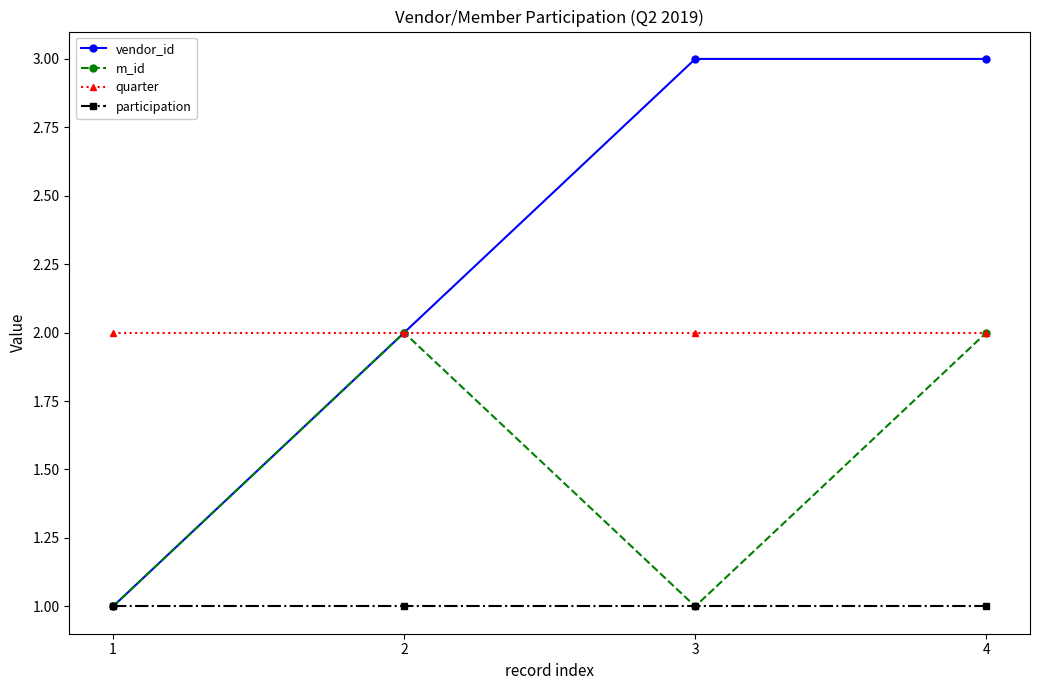

Is it true that participation equals 1 at 2?

True